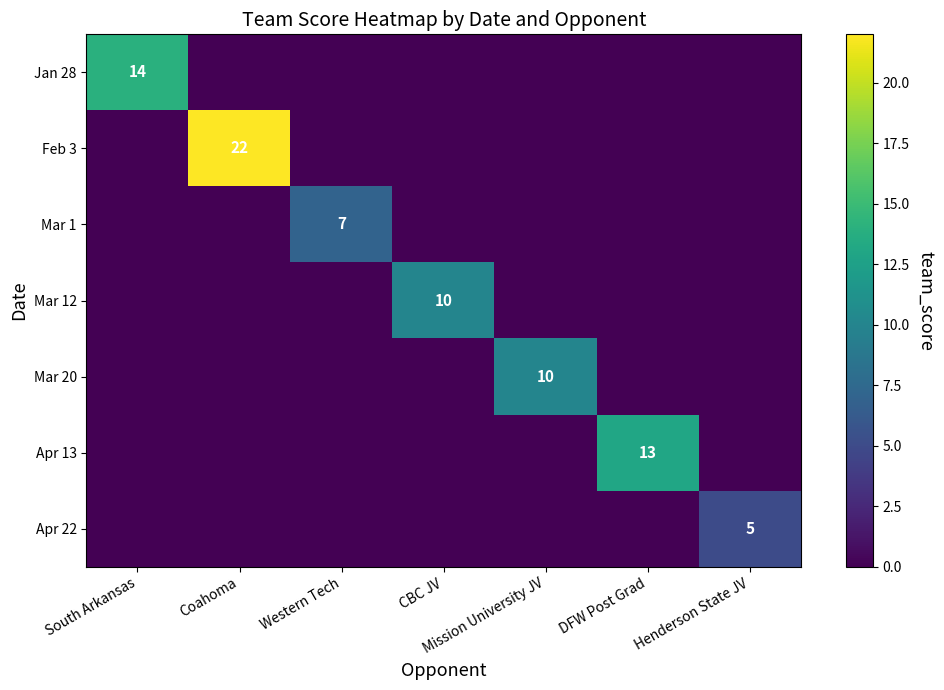

The Apr 13 series shows 7 at Henderson State JV. True or false?

False